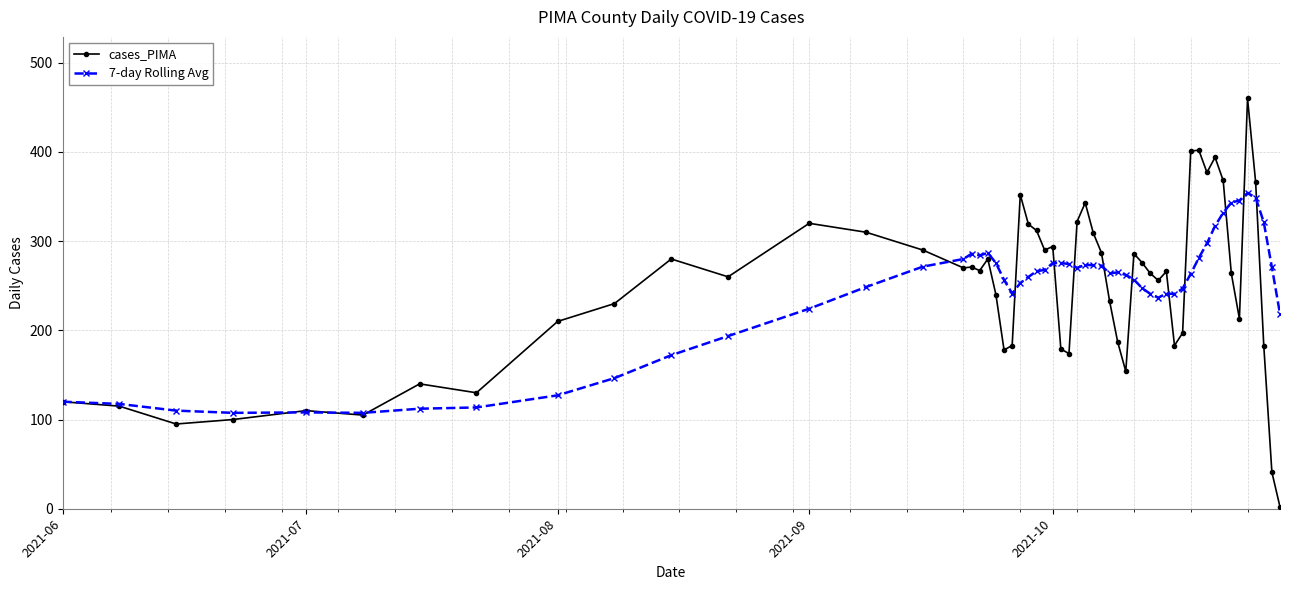

Does the chart have visible grid lines?

Yes